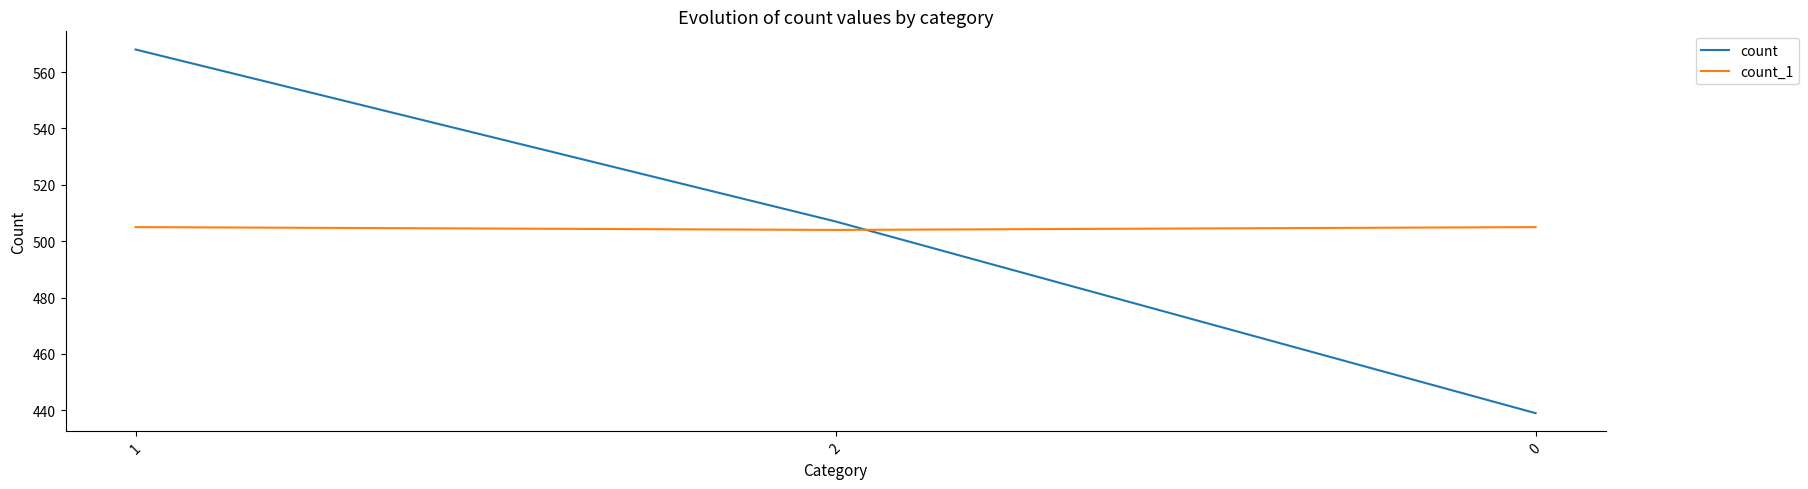

What are all the series names shown in the legend?

count, count_1